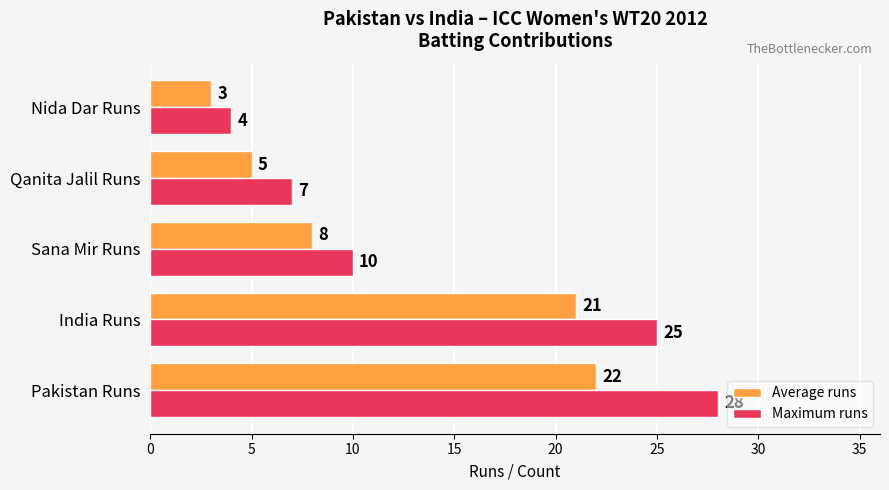

Which series has the largest range (max minus min)?

Maximum runs